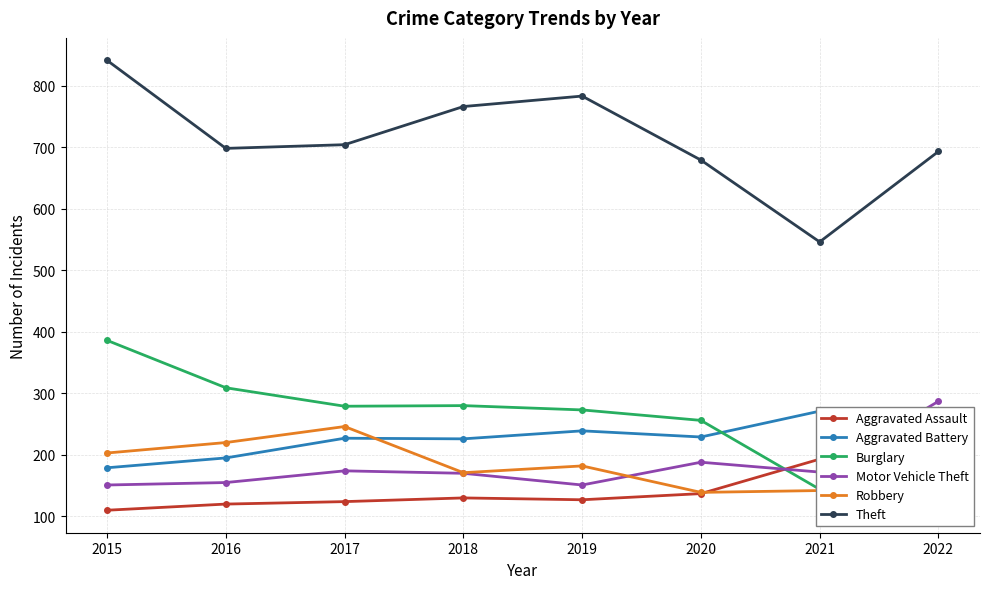

Does the chart have visible grid lines?

Yes